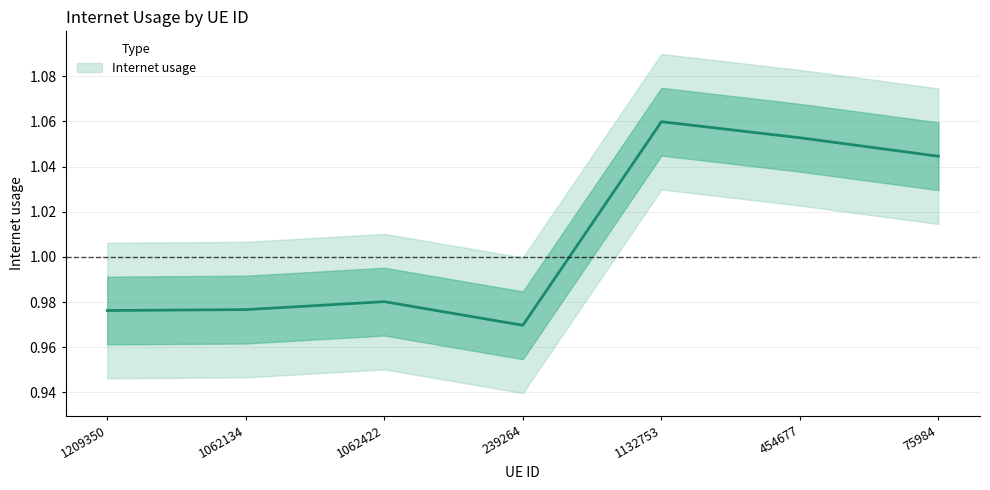

At which category does the chart reach its minimum across all series?

239264